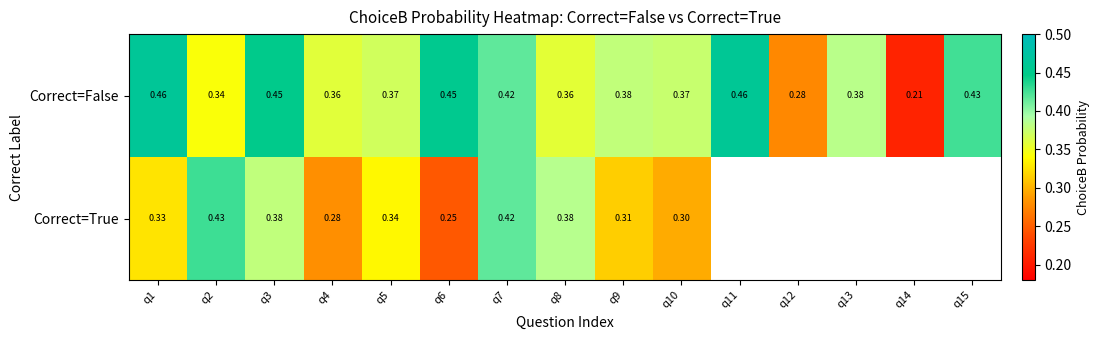

What is the minimum value shown in the chart?

0.2